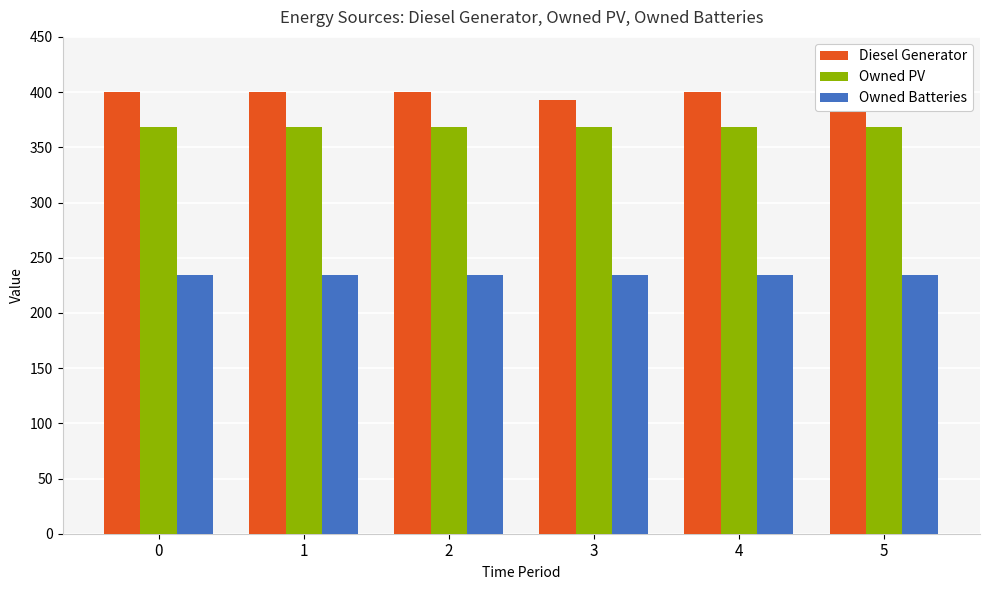

Is it true that Diesel Generator equals 400 at 1?

True